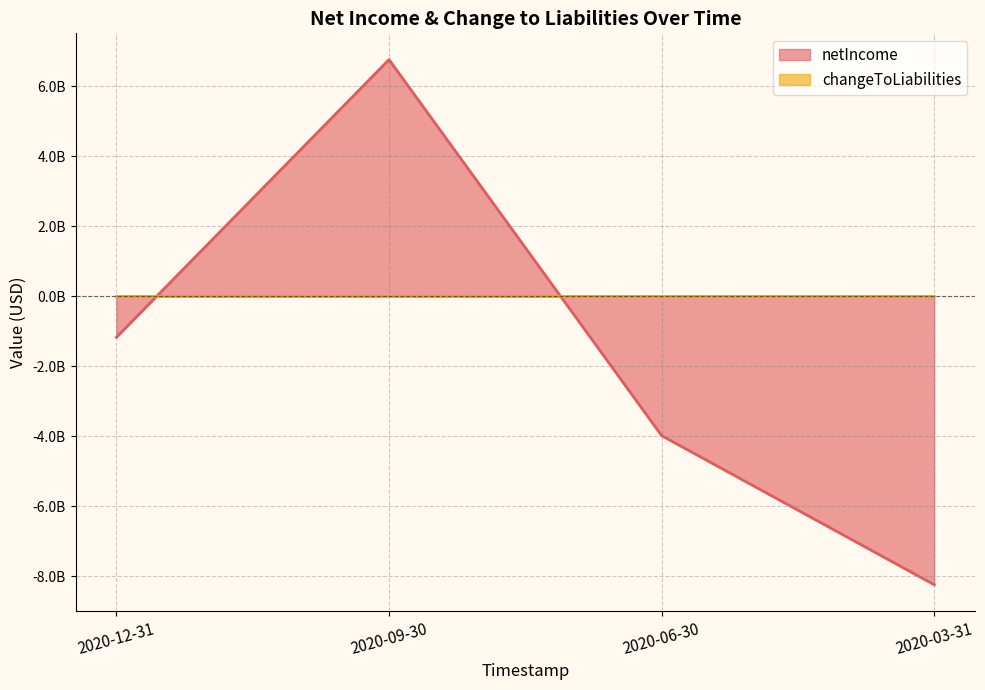

Rank the categories by value from highest to lowest.

2020-09-30, 2020-12-31, 2020-06-30, 2020-03-31